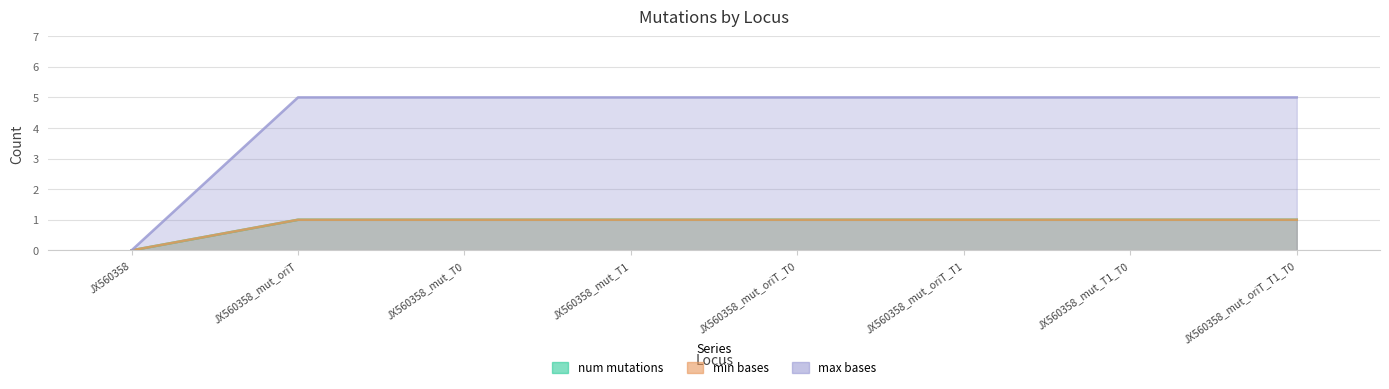

What is the sum of all max_bases values?

35